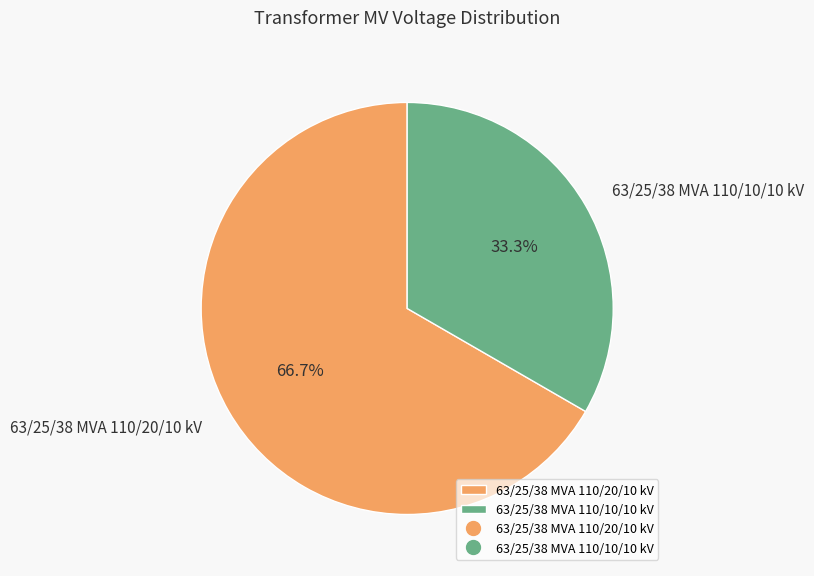

What is the largest slice in the pie chart?

63/25/38 MVA 110/20/10 kV